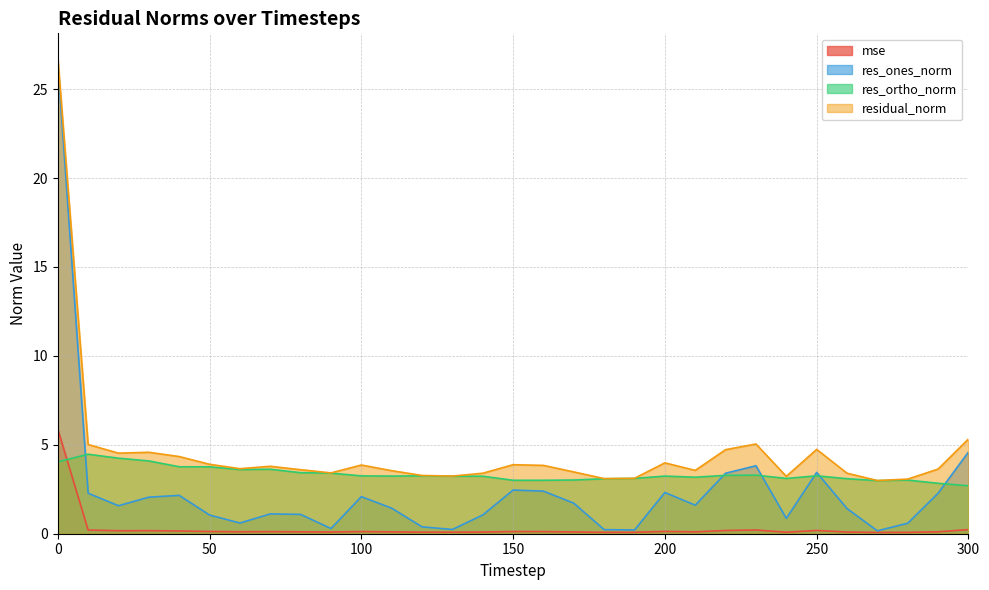

What is the difference between the highest and lowest values at 40?

4.2